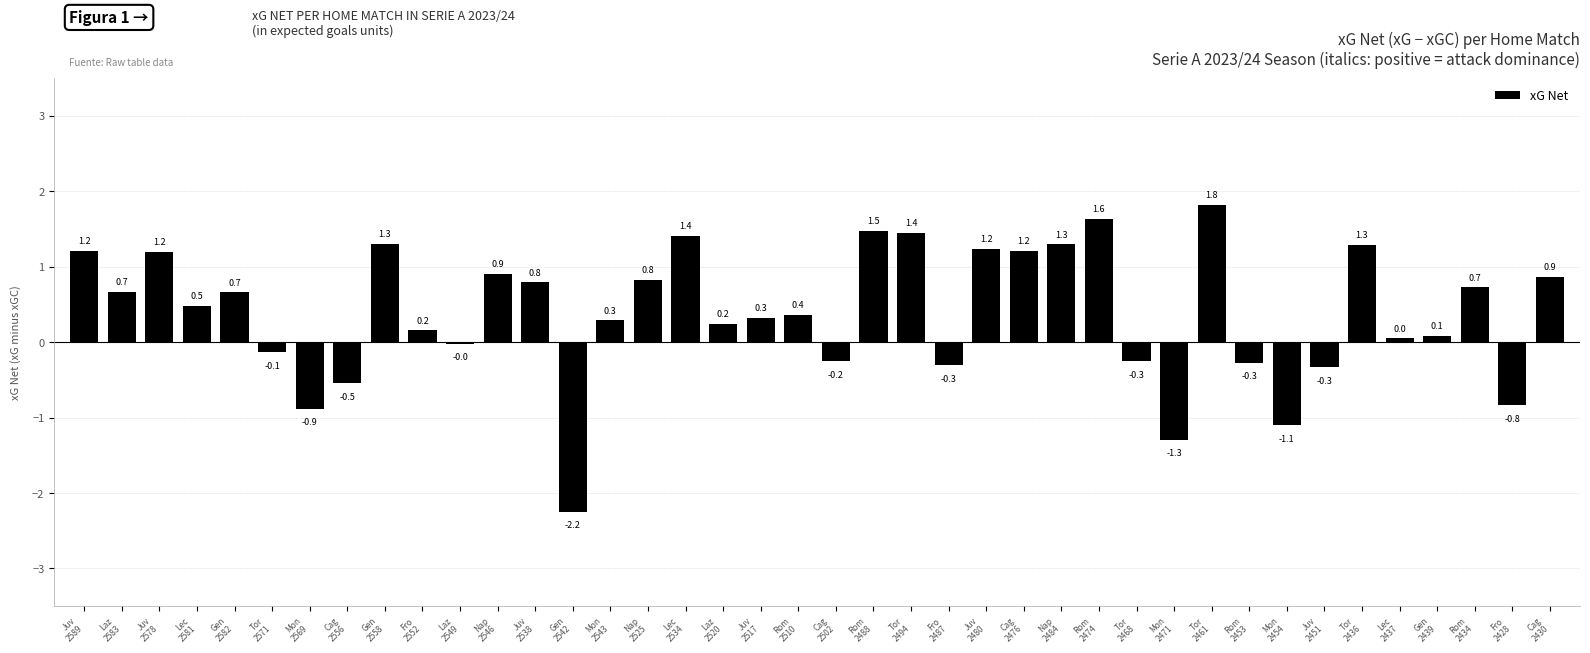

What is the greatest value displayed?

1.8